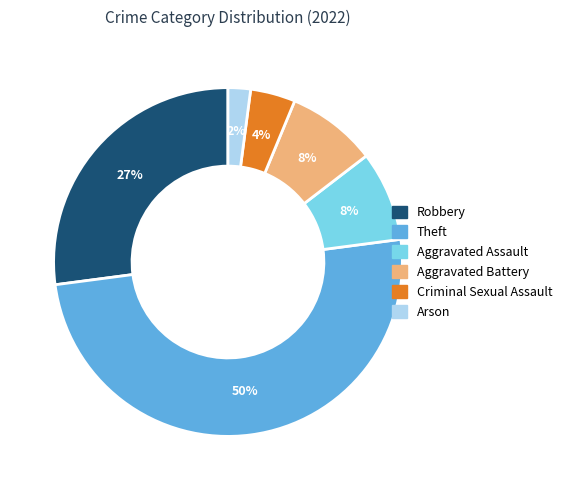

To the nearest percent, what portion does Aggravated Battery represent?

8%